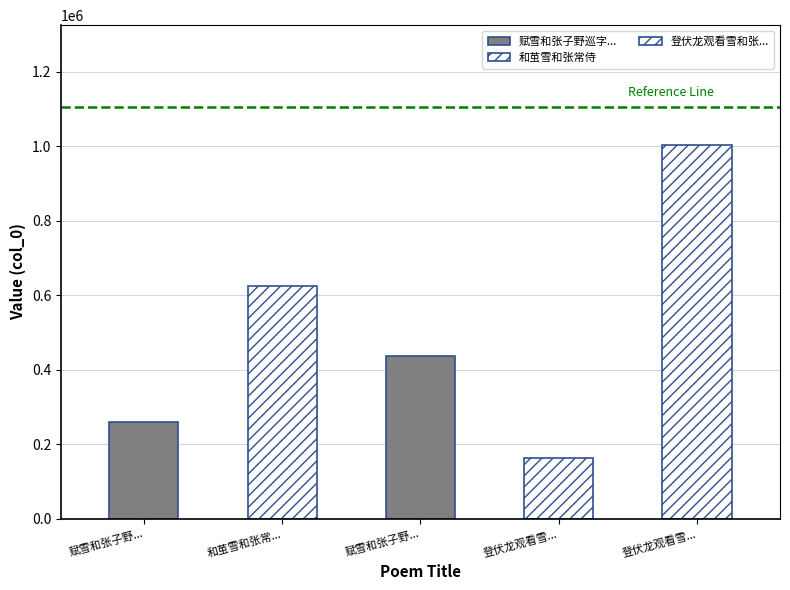

Read the value at 和茧雪和张常侍, to the nearest 10.

625720